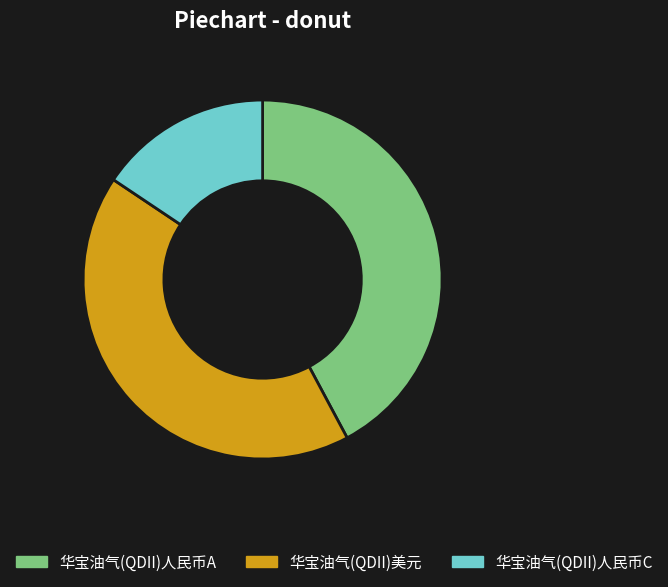

Is the sum of 华宝油气(QDII)人民币C and 华宝油气(QDII)人民币A greater than half?

Yes